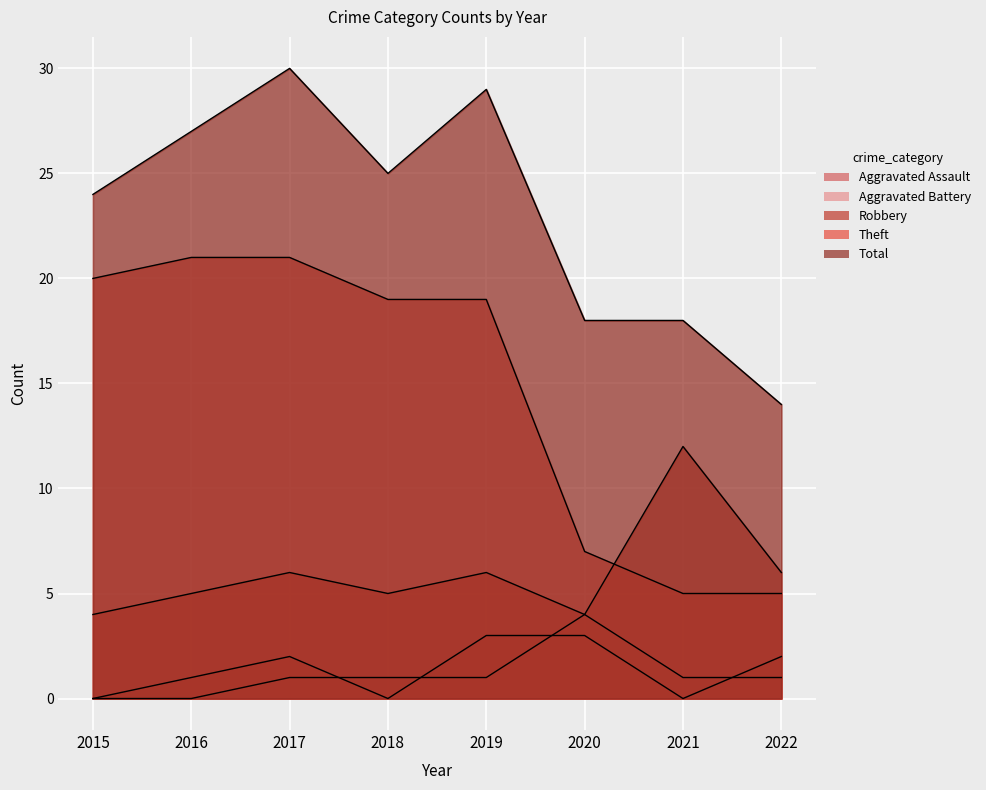

Is it true that Theft equals 21 at 2016?

True